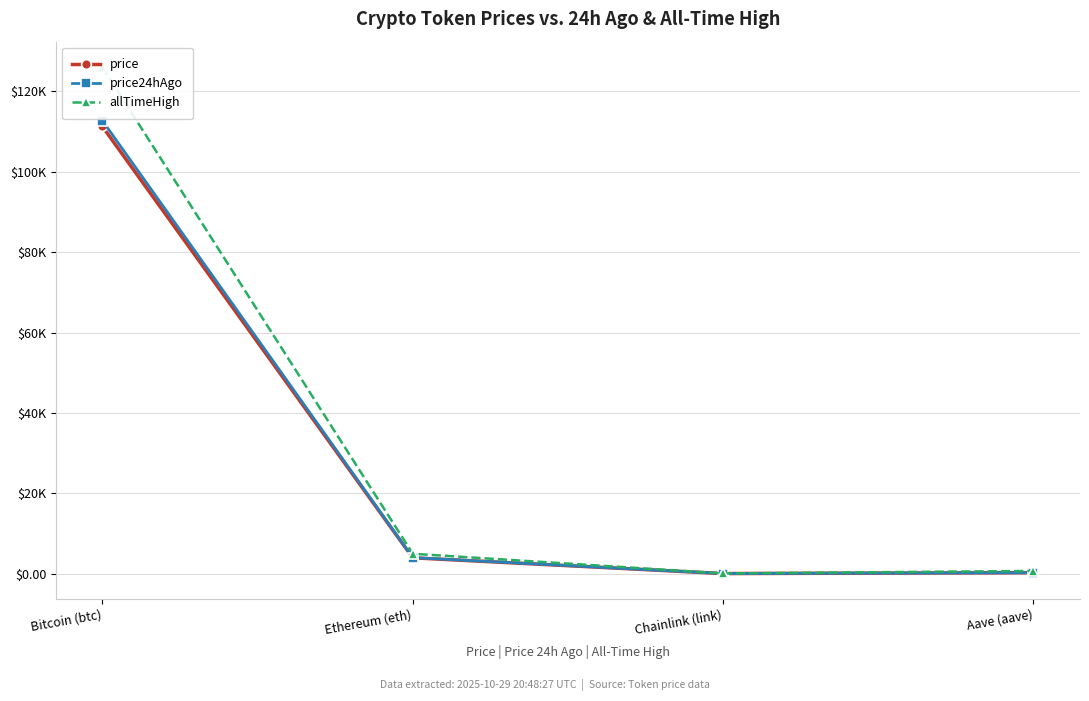

At which label does allTimeHigh first exceed 4946?

Bitcoin (btc)